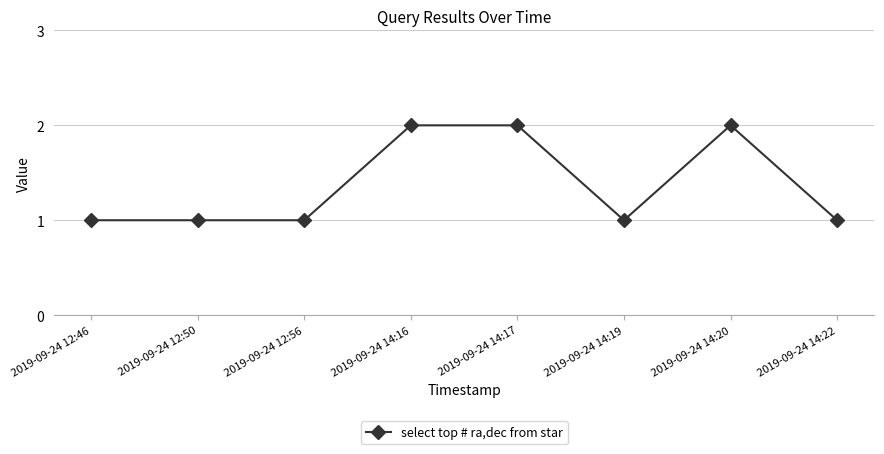

Reading left to right, transcribe all the data shown in this chart.

1	1	1	2	2	1	2	1